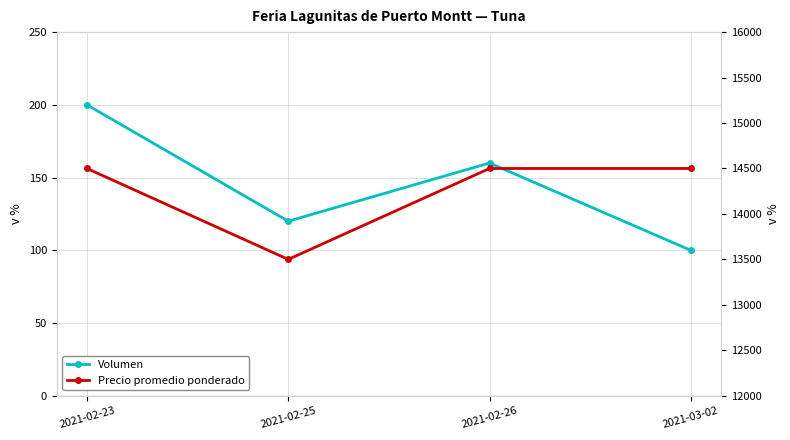

True or false: Precio promedio ponderado has more than 2 points higher than both neighbors.

False